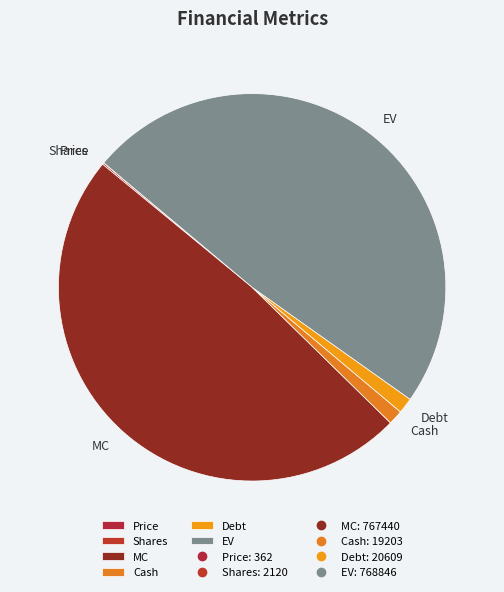

True or false: EV accounts for 39% of the total.

False